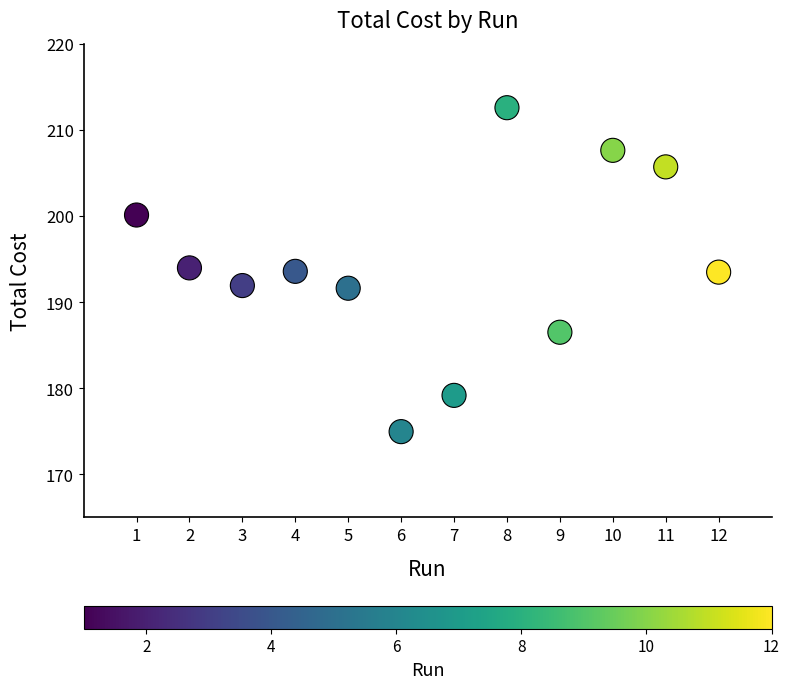

What is the range of X values (max minus min)?

11.0